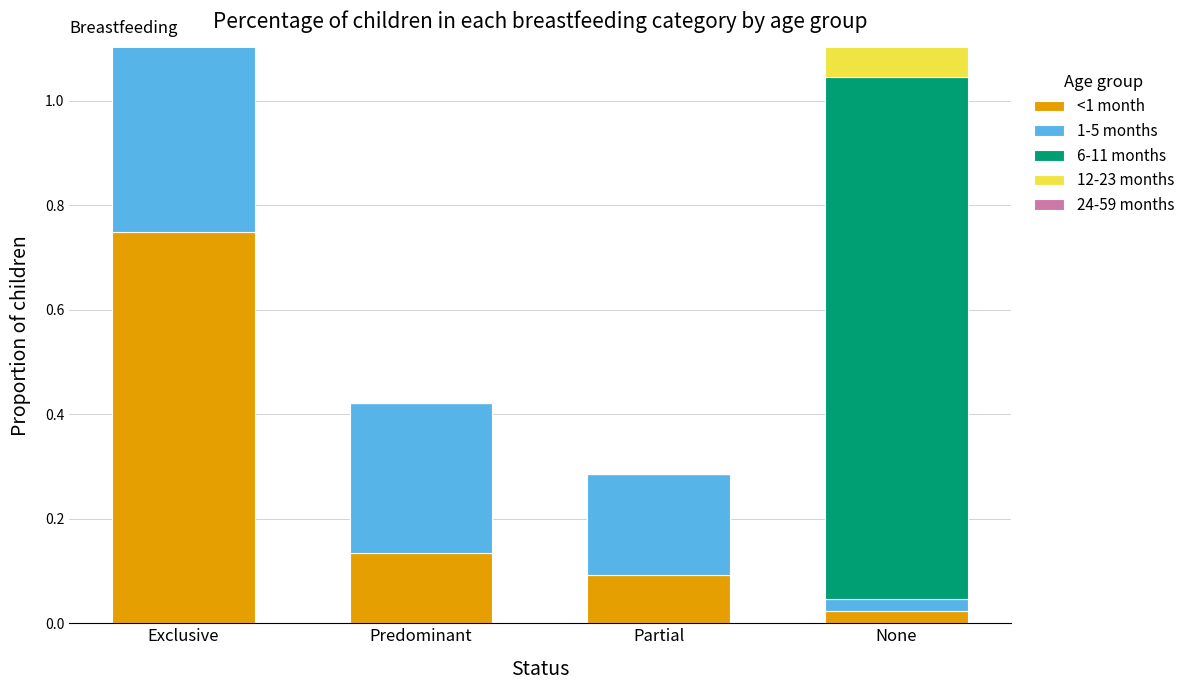

Rank the series by their maximum value, from lowest to highest.

1-5 months, <1 month, 6-11 months, 12-23 months, 24-59 months